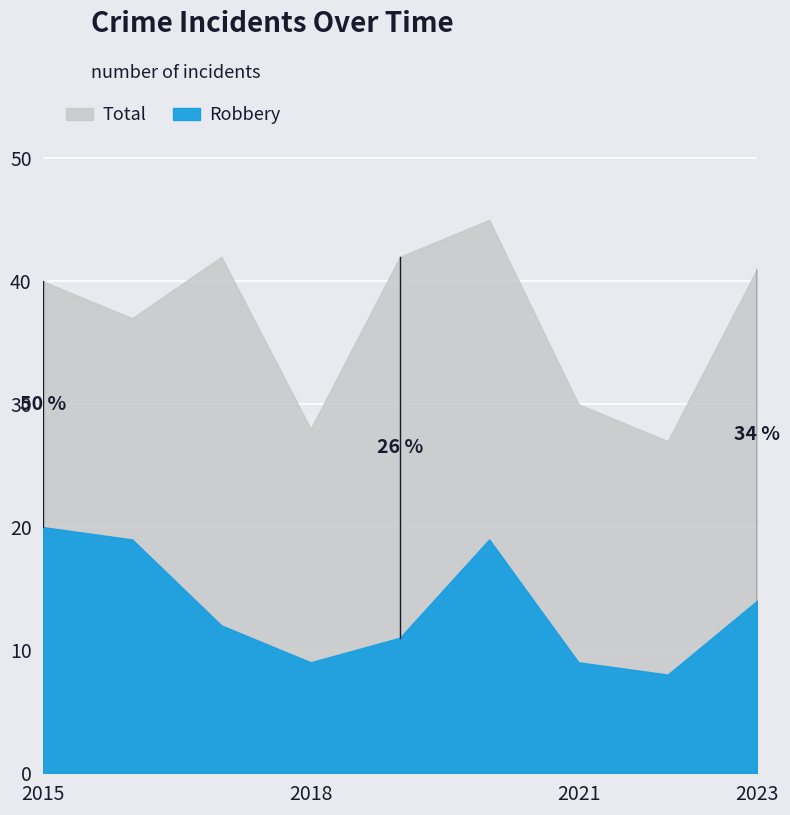

Reading left to right, what are all the values shown in this chart?

Total: 40	37	42	28	42	45	30	27	41
Robbery: 20	19	12	9	11	19	9	8	14